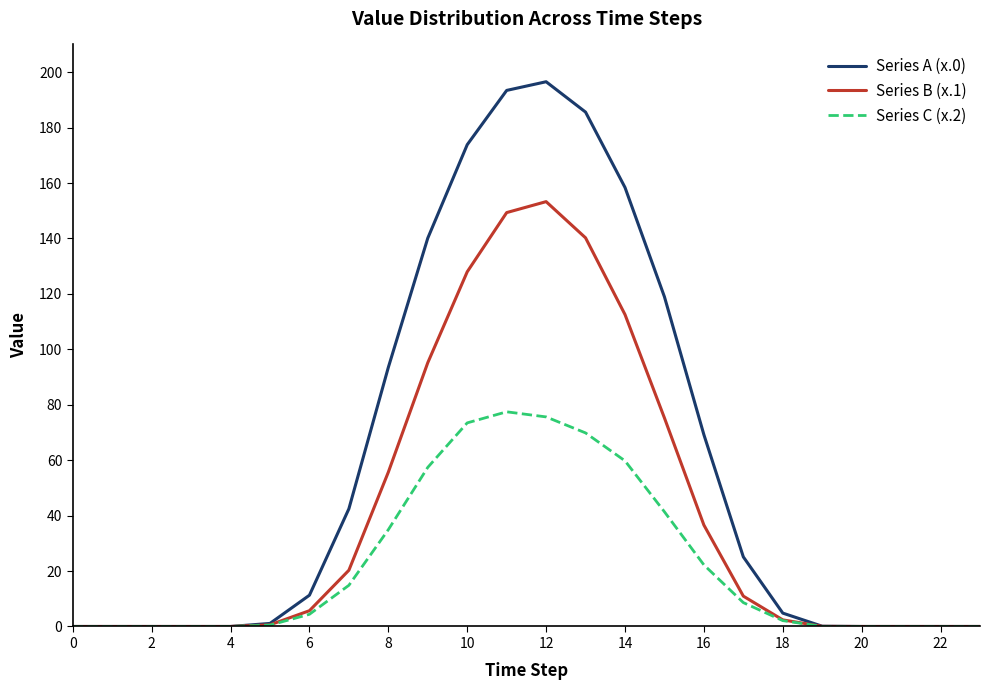

Which series has the largest range (max minus min)?

Series A (x.0)